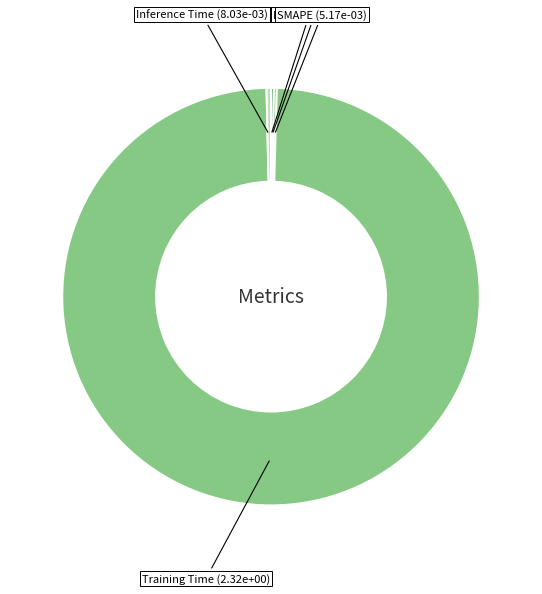

True or false: Training Time accounts for 89% of the total.

False